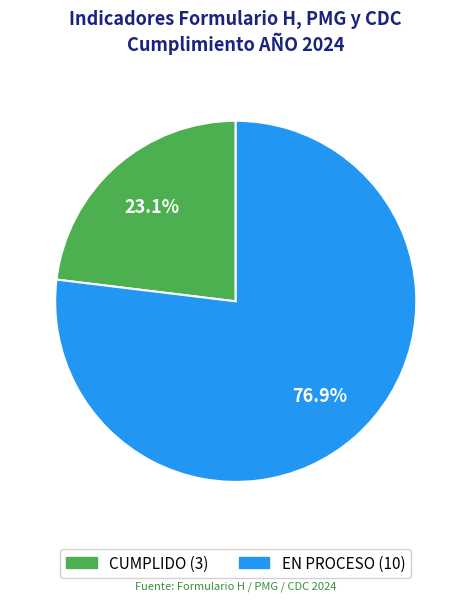

To the nearest percent, what percentage of the pie is EN PROCESO?

77%